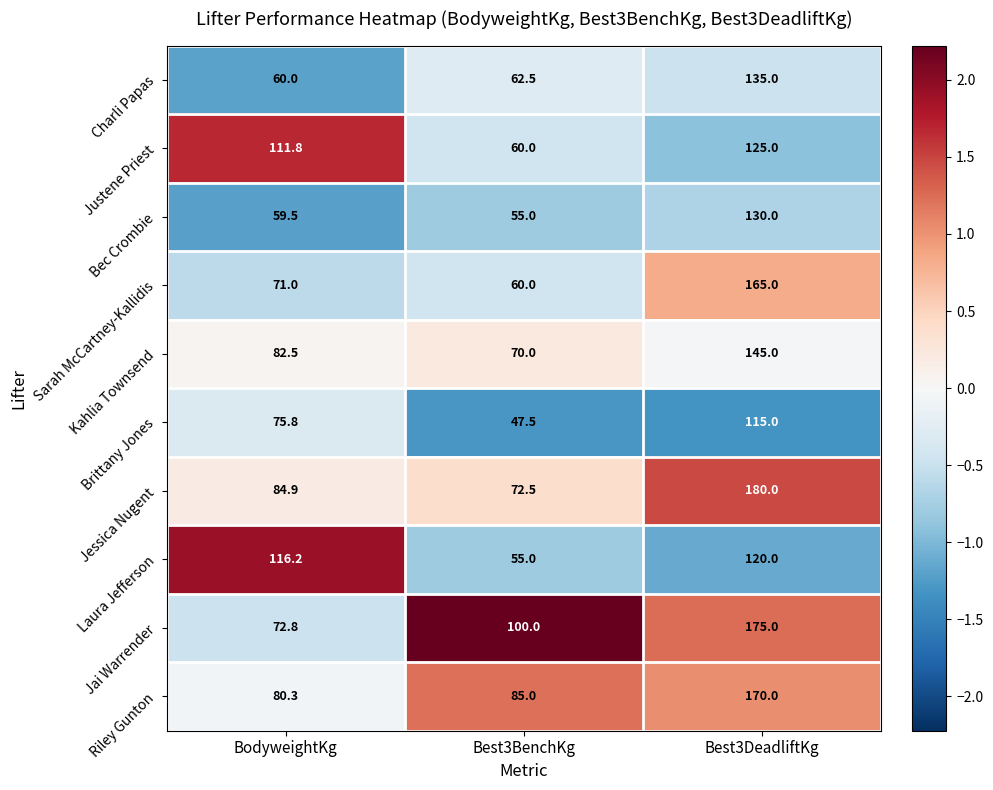

At which category does the chart reach its minimum across all series?

Best3BenchKg